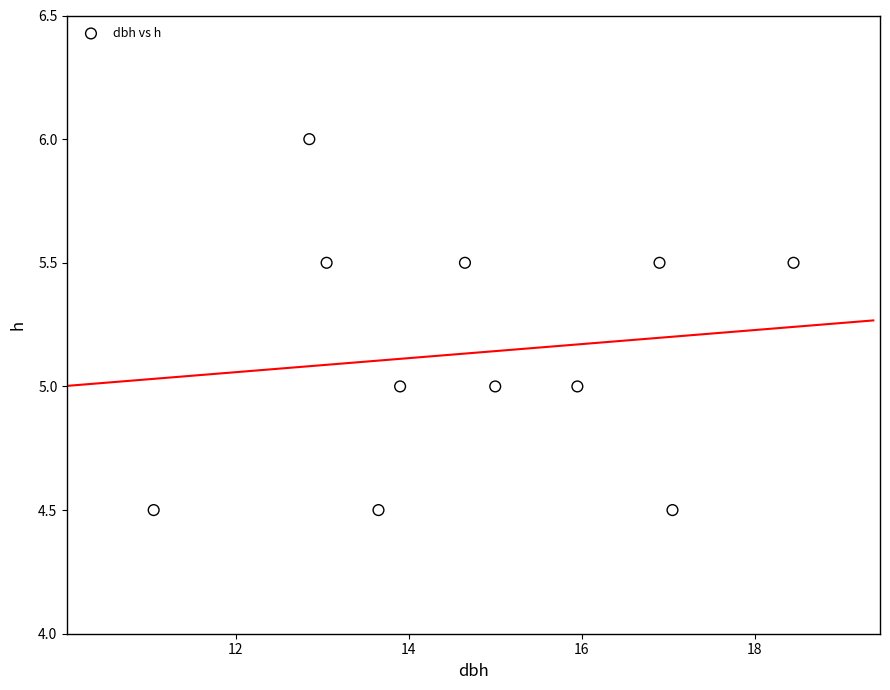

What is the range of Y values (max minus min)?

1.5